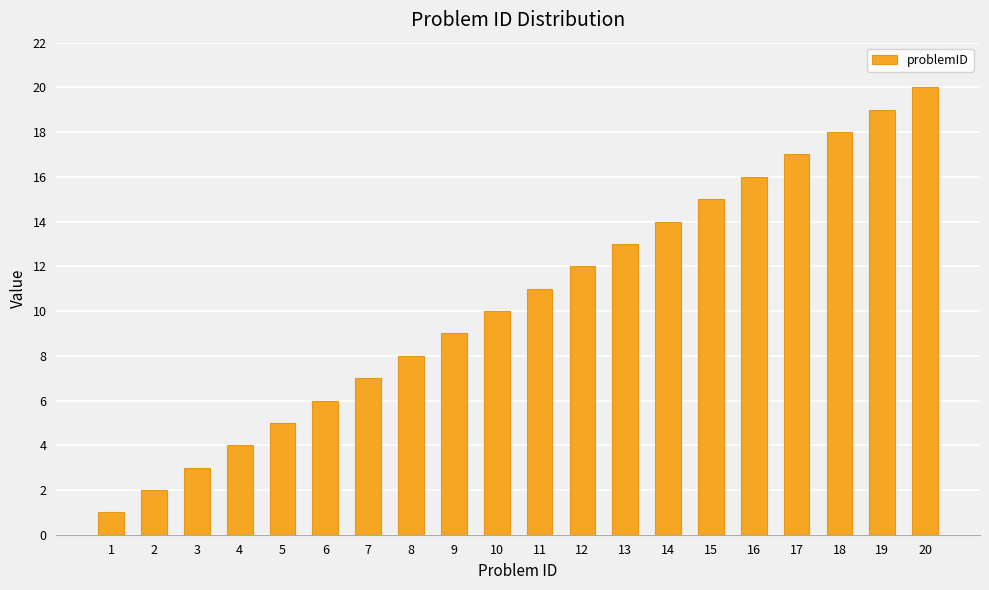

Reading right to left, list all the values displayed in this chart.

20=20	19=19	18=18	17=17	16=16	15=15	14=14	13=13	12=12	11=11	10=10	9=9	8=8	7=7	6=6	5=5	4=4	3=3	2=2	1=1